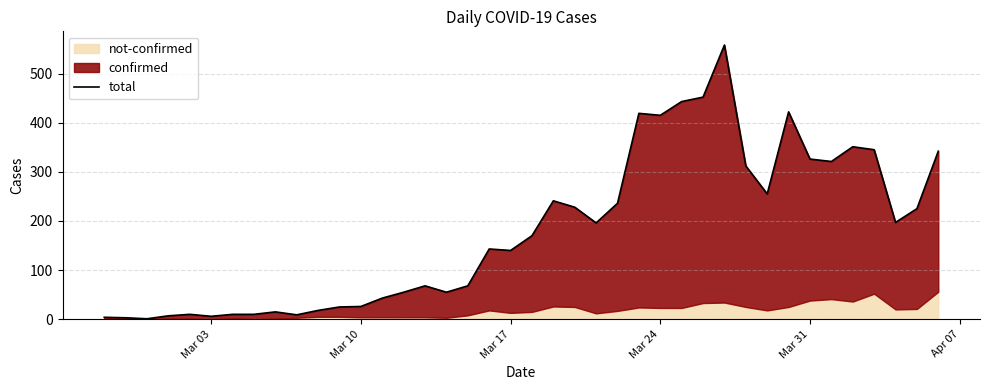

What is the difference between the maximum and minimum values?

557